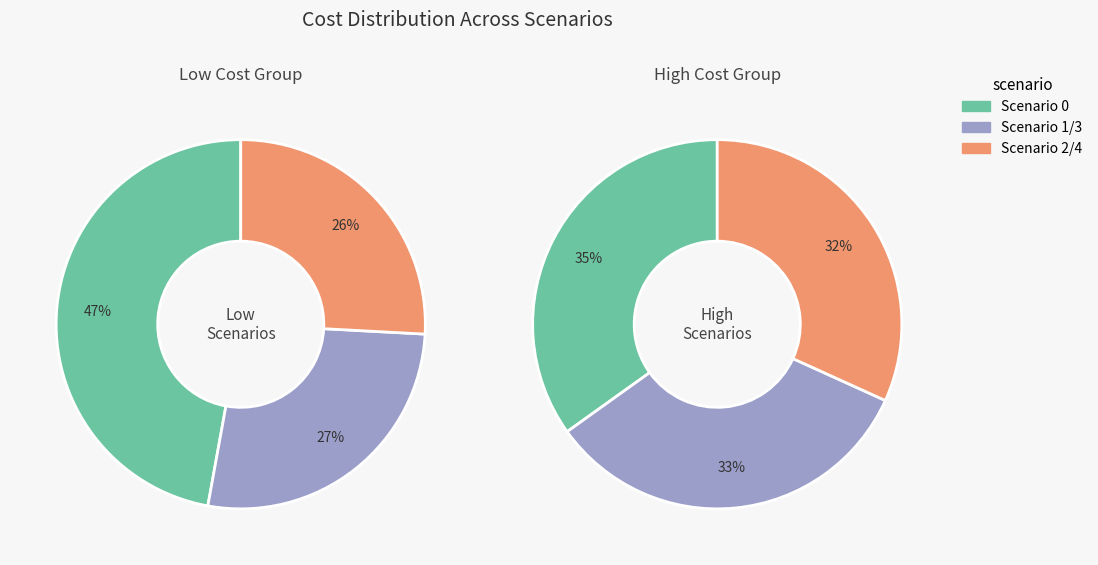

What portion of the pie excludes 4?

84.1%